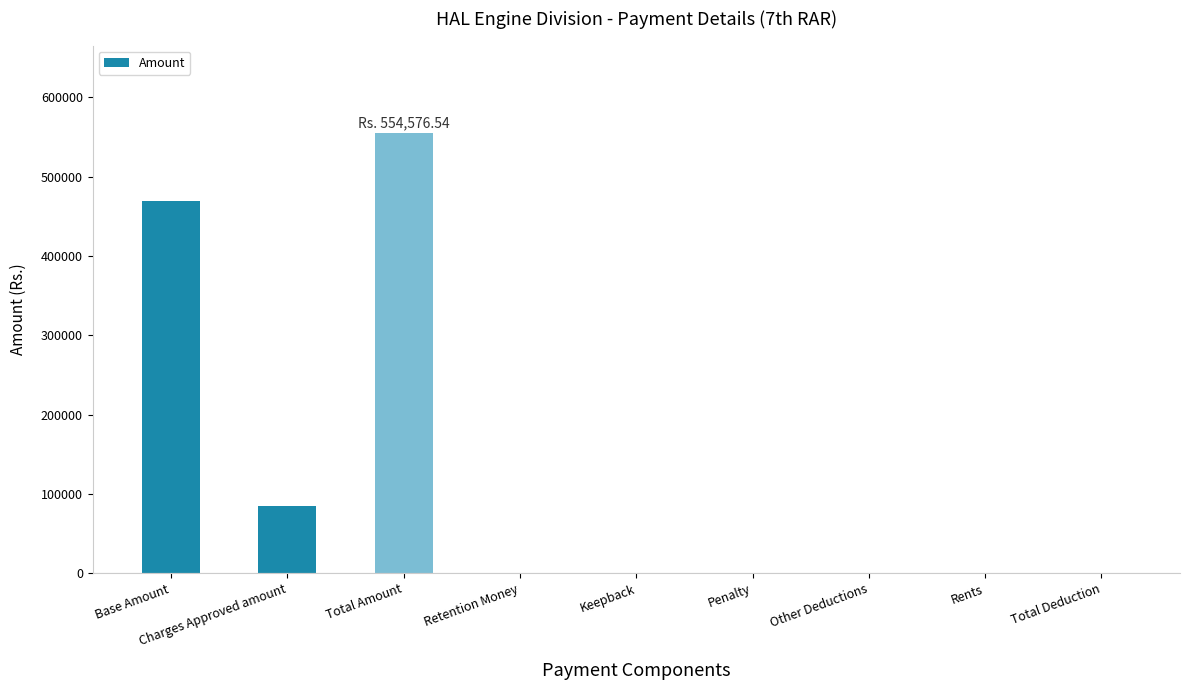

Which label corresponds to the largest value in the chart?

Total Amount